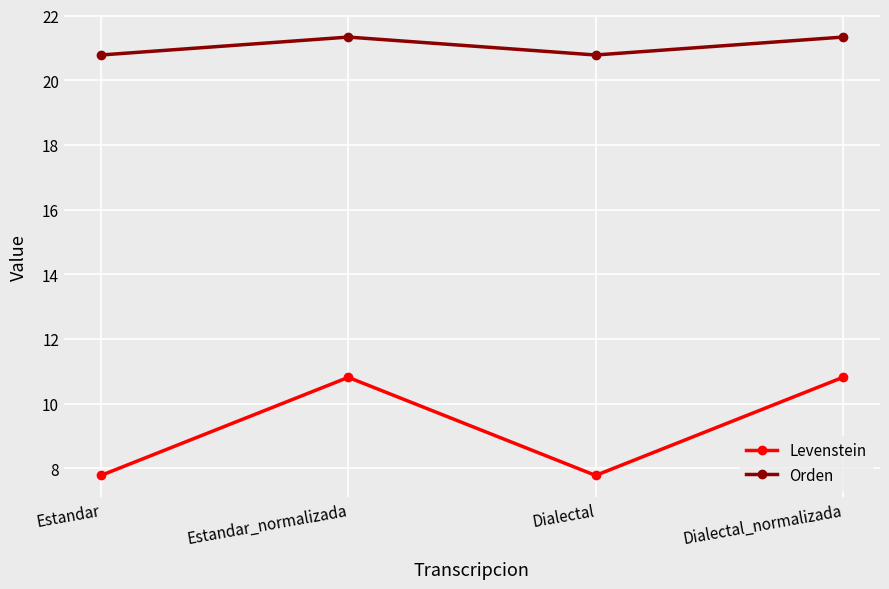

Which series changed the most between Estandar and Dialectal_normalizada?

Levenstein